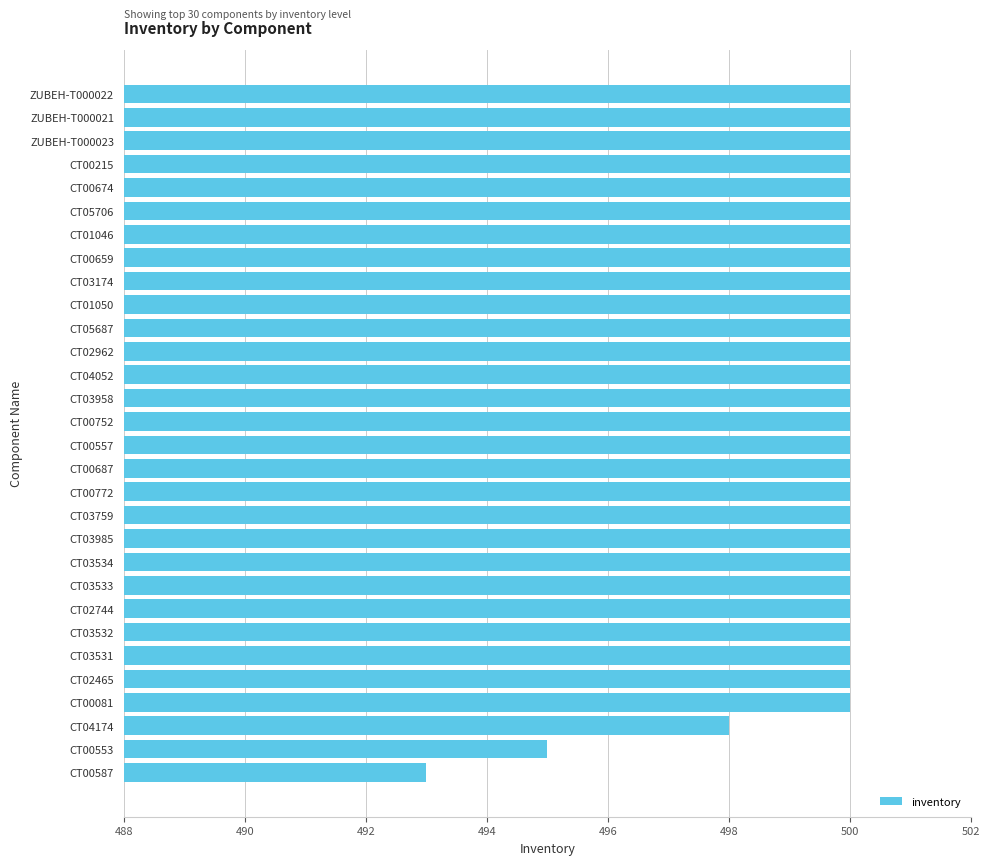

What is the greatest value displayed?

500